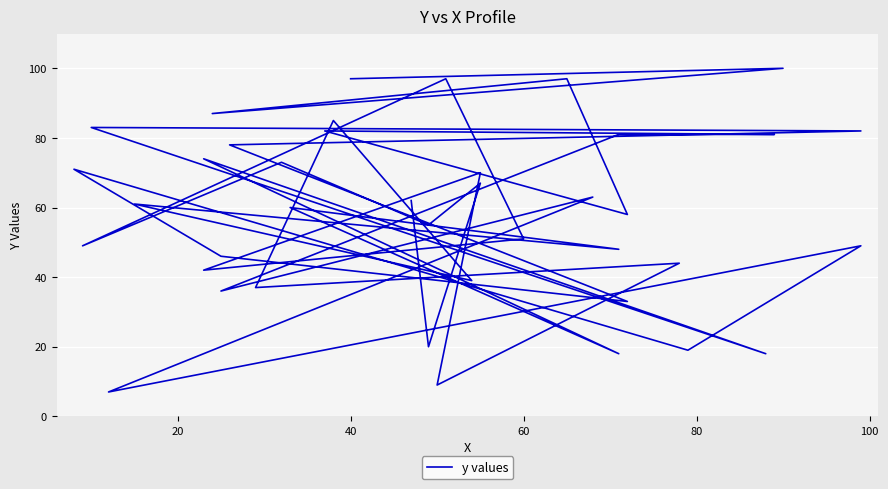

How many points are lower than both their immediate neighbors (excluding endpoints)?

16